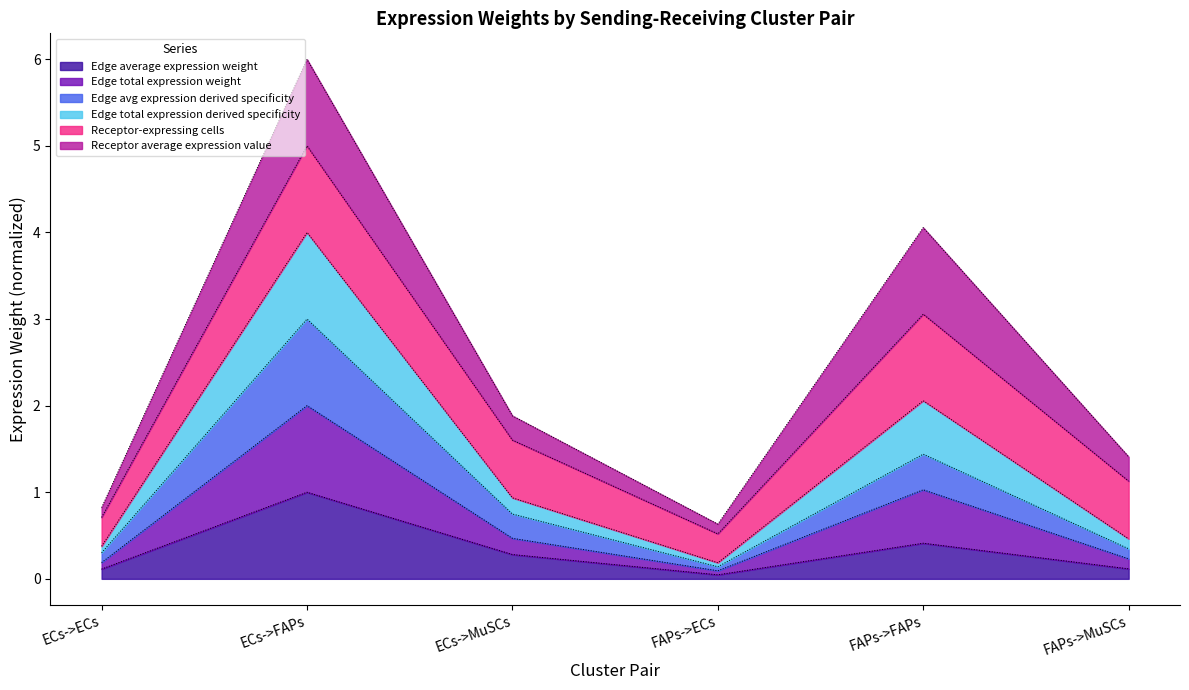

What position from the left is ECs->FAPs?

2